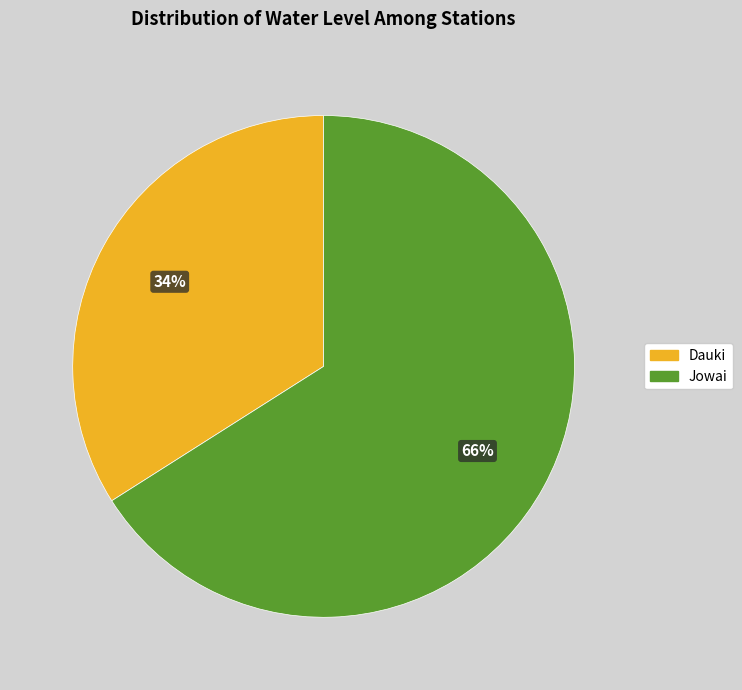

Which has a higher value, Dauki or Jowai?

Jowai